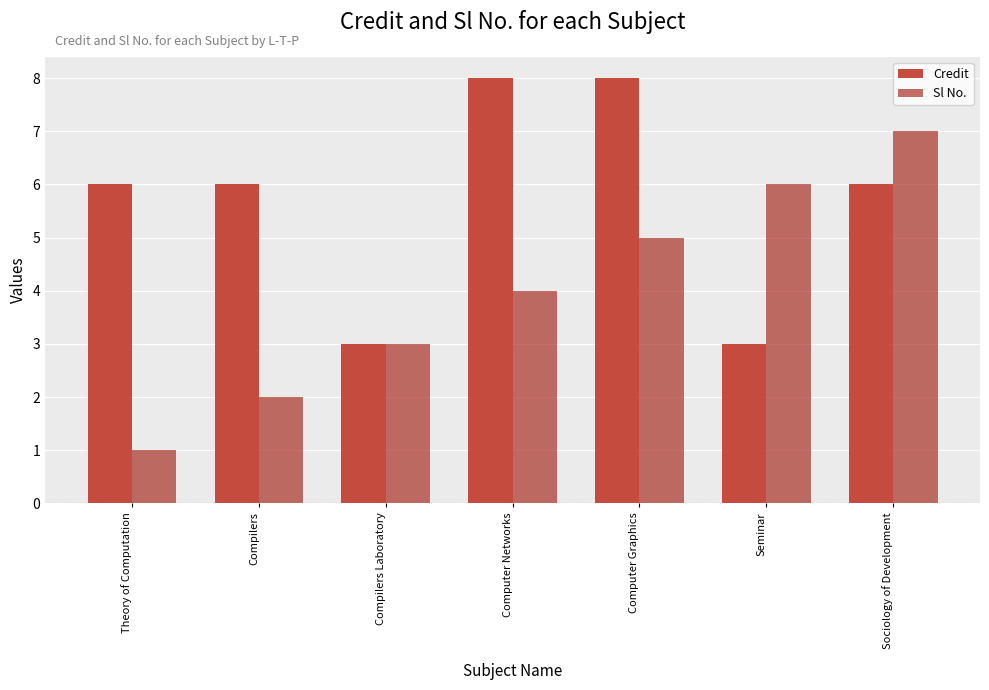

How many groups of bars are there?

7